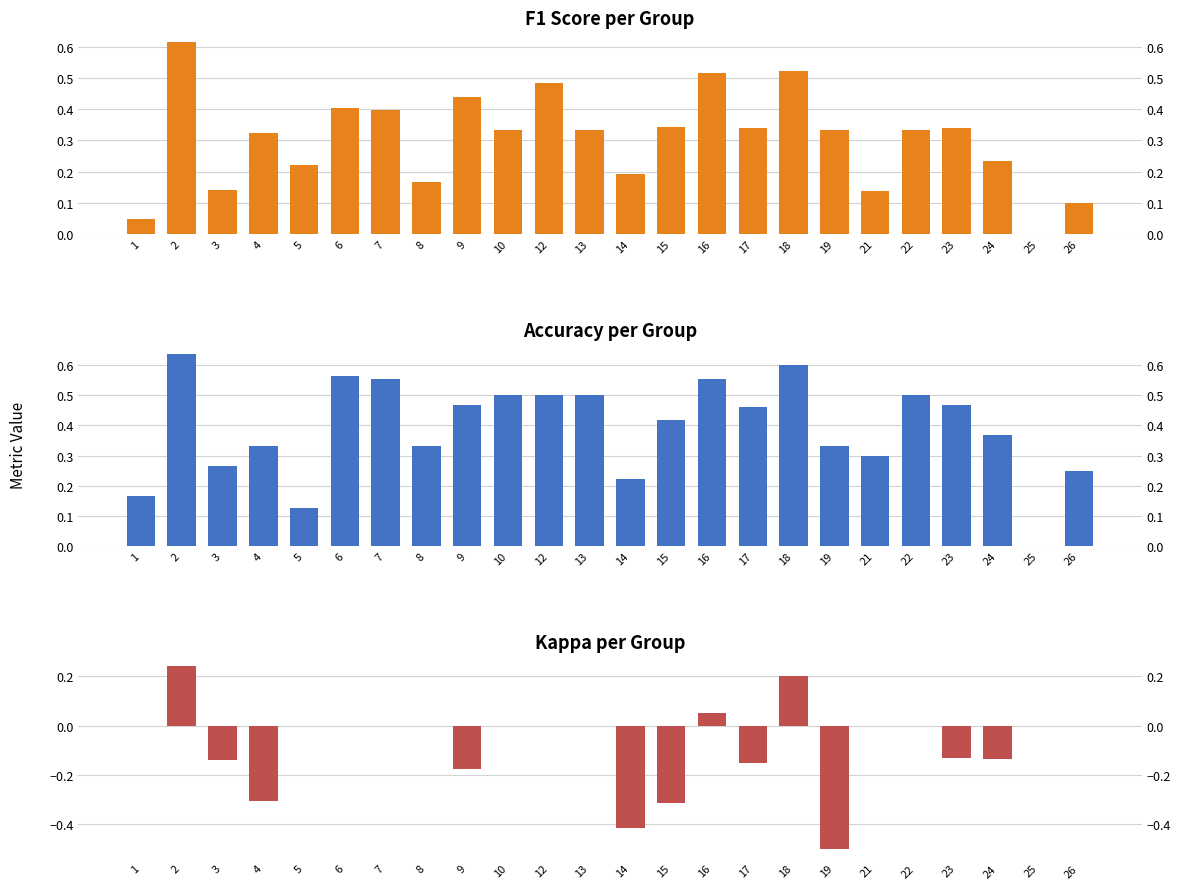

Reading left to right, extract all data points from this chart.

f1: 1=0.0	2=0.6	3=0.1	4=0.3	5=0.2	6=0.4	7=0.4	8=0.2	9=0.4	10=0.3	12=0.5	13=0.3	14=0.2	15=0.3	16=0.5	17=0.3	18=0.5	19=0.3	21=0.1	22=0.3	23=0.3	24=0.2	25=0.0	26=0.1
accuracy: 1=0.2	2=0.6	3=0.3	4=0.3	5=0.1	6=0.6	7=0.6	8=0.3	9=0.5	10=0.5	12=0.5	13=0.5	14=0.2	15=0.4	16=0.6	17=0.5	18=0.6	19=0.3	21=0.3	22=0.5	23=0.5	24=0.4	25=0.0	26=0.2
kappa: 1=0.0	2=0.2	3=-0.1	4=-0.3	5=0.0	6=0.0	7=0.0	8=0.0	9=-0.2	10=0.0	12=0.0	13=0.0	14=-0.4	15=-0.3	16=0.1	17=-0.2	18=0.2	19=-0.5	21=0.0	22=0.0	23=-0.1	24=-0.1	25=0.0	26=0.0